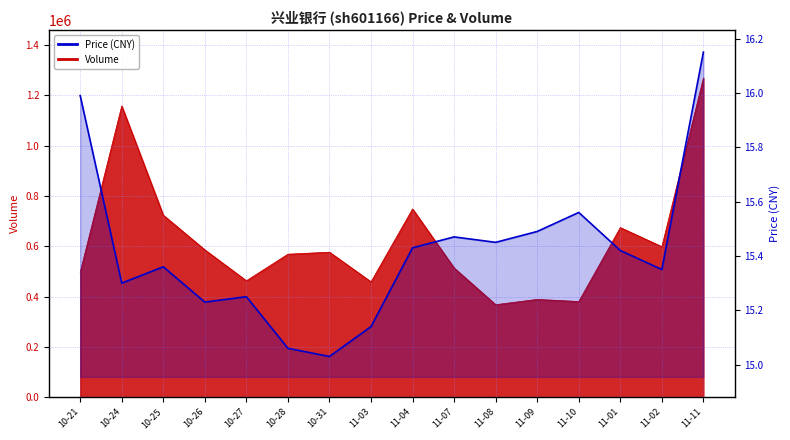

The value of volume at 10-24 is 1157428.0. True or false?

True